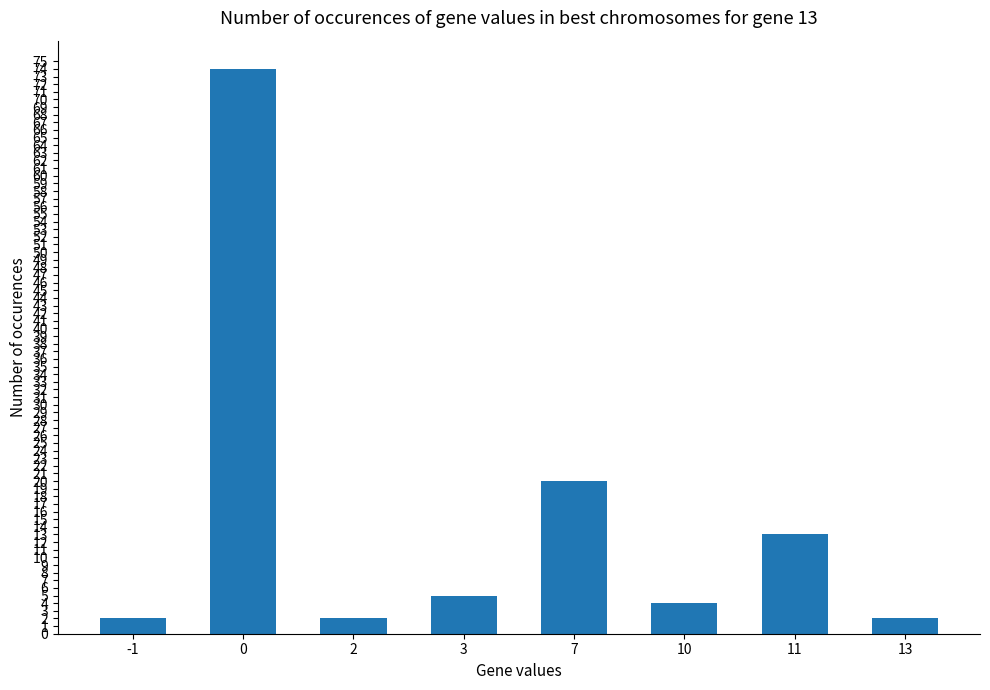

How many distinct data groups are displayed?

1